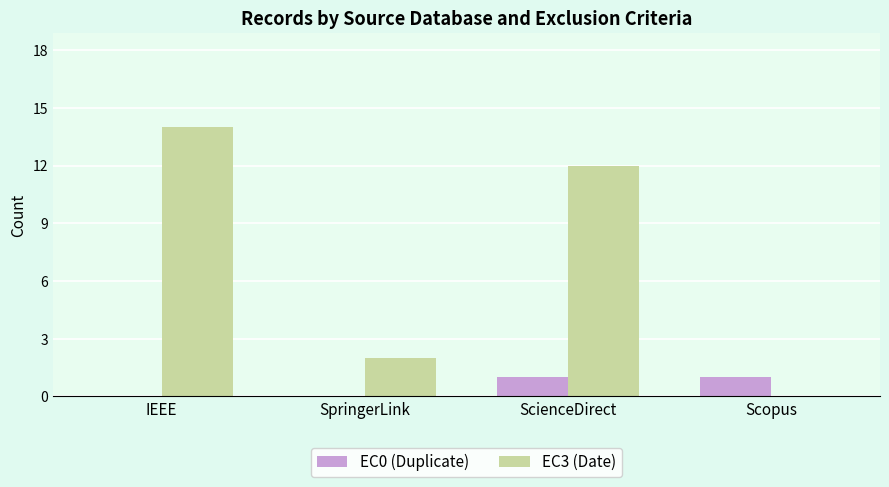

Reading left to right, list all the values displayed in this chart.

EC0 (Duplicate): 0	0	1	1
EC3 (Date): 14	2	12	0